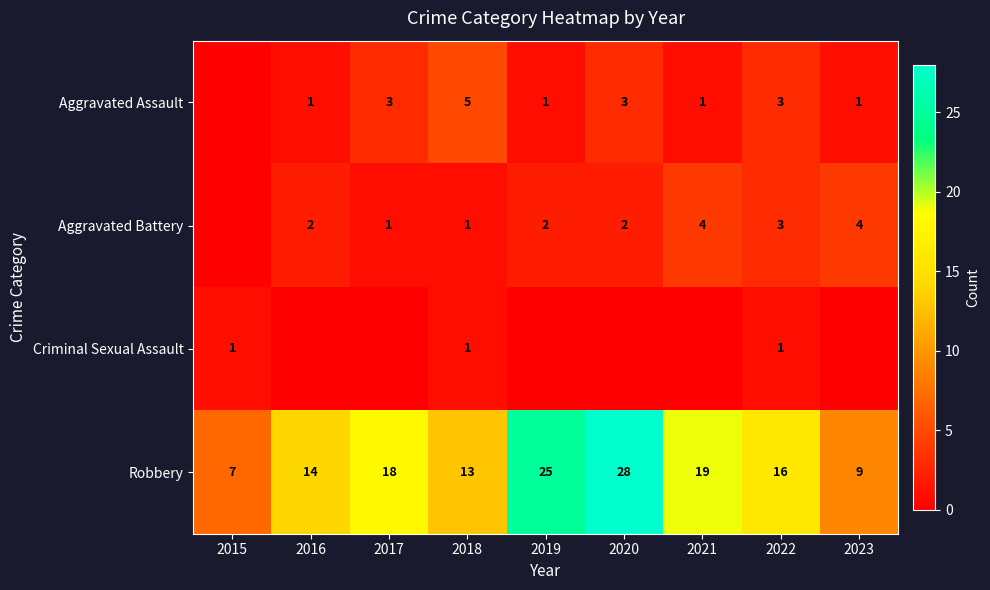

Is the value of Aggravated Battery at 2022 greater than the value of Criminal Sexual Assault at 2018?

Yes